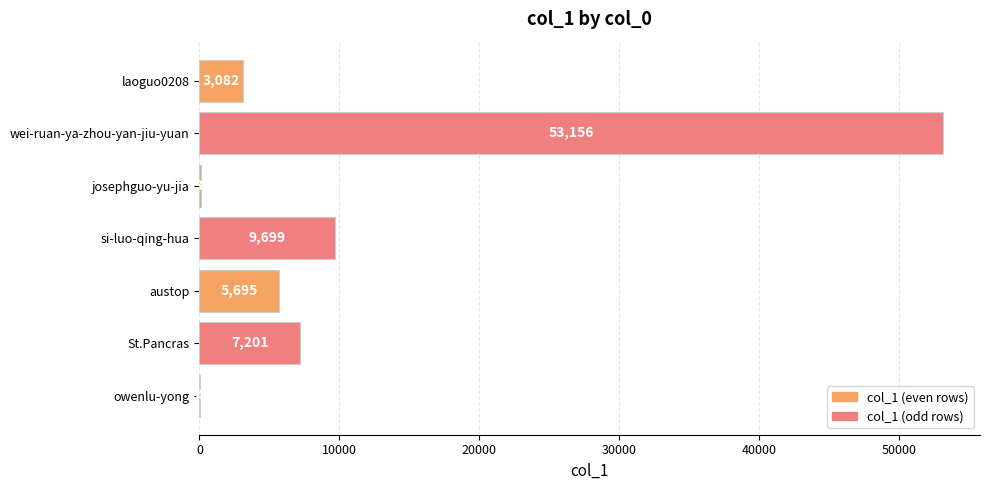

True or false: the data shows 4 at owenlu-yong.

True